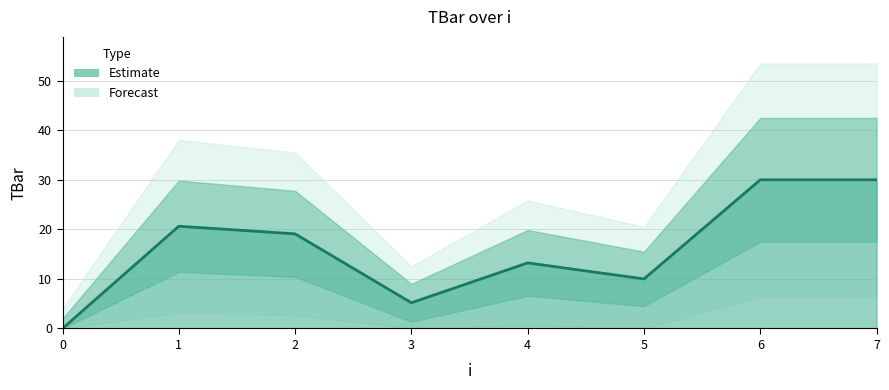

Rank the categories by value from highest to lowest.

6, 7, 1, 2, 4, 5, 3, 0